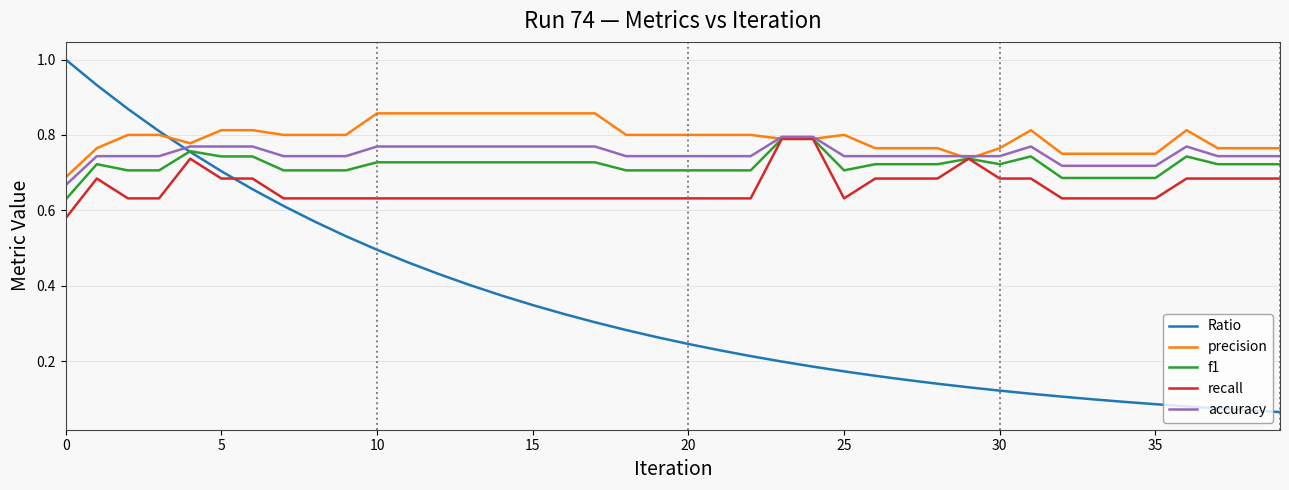

Which series has the widest spread of values?

Ratio